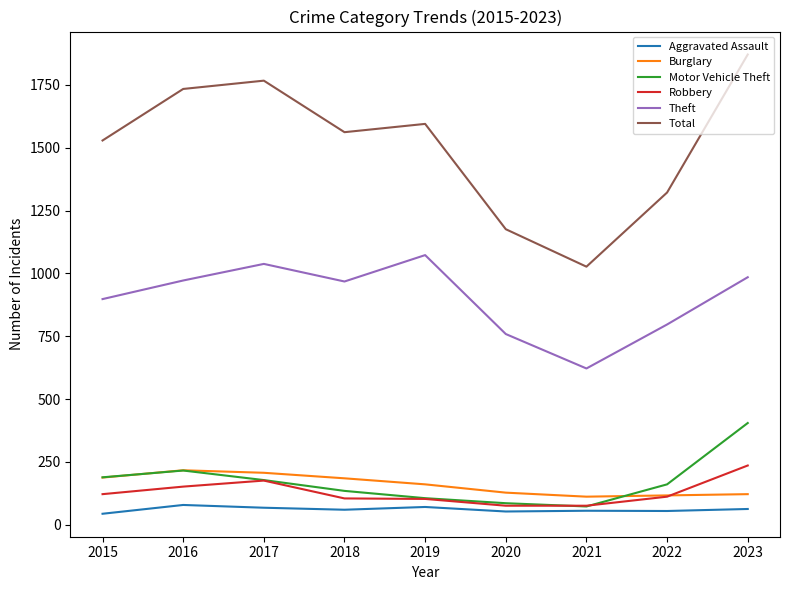

True or false: Theft and Burglary cross at least once.

False